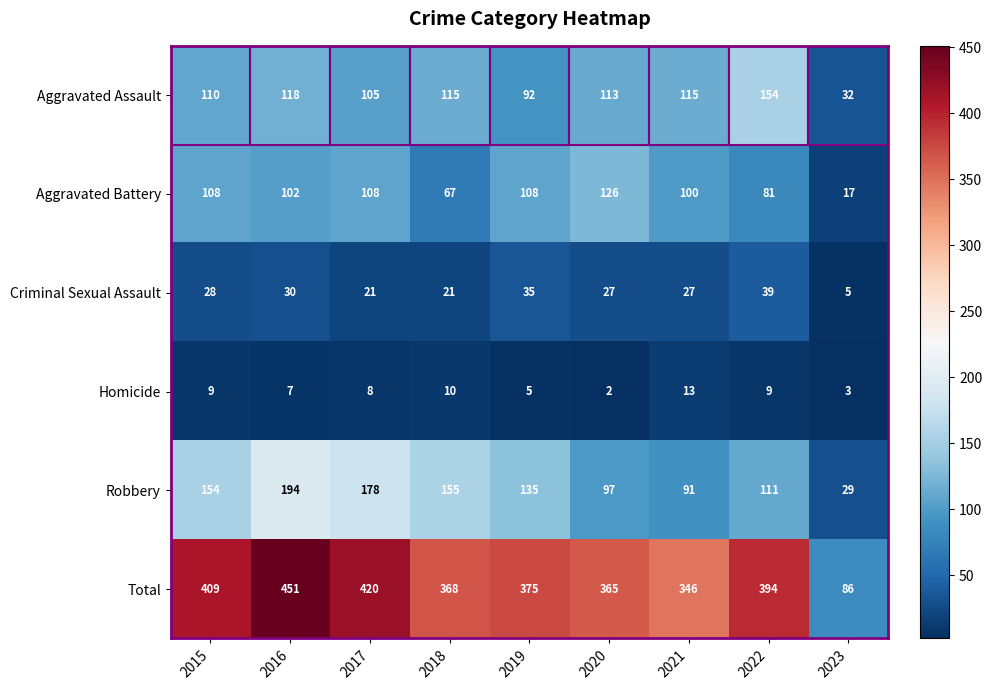

Which category has the highest value in the Aggravated Battery series?

2020